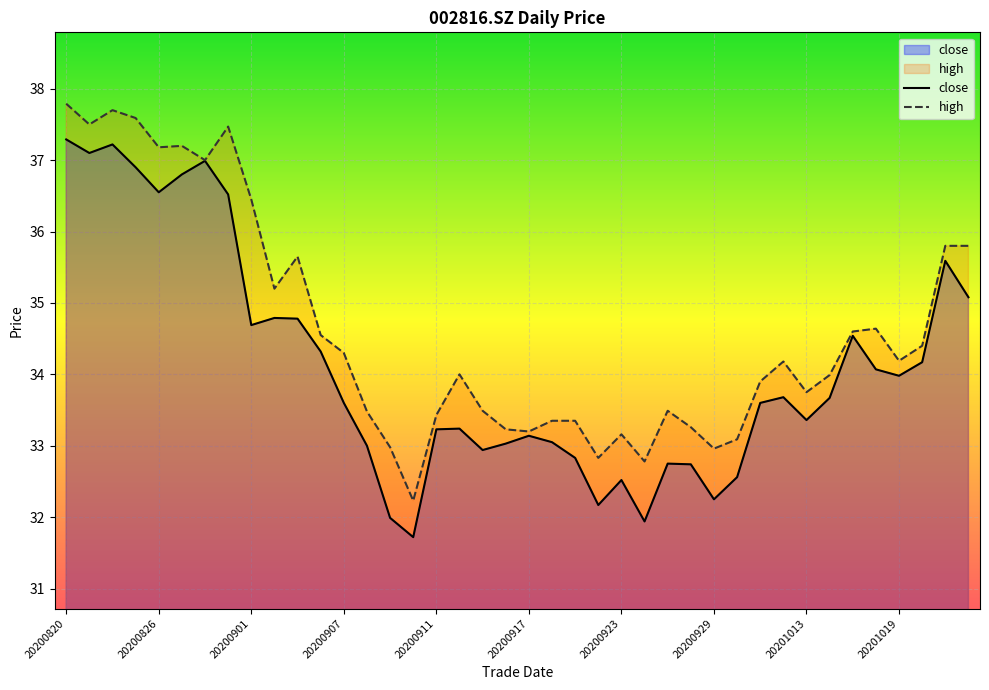

Is it true that close equals 16.6 at 20201013?

False